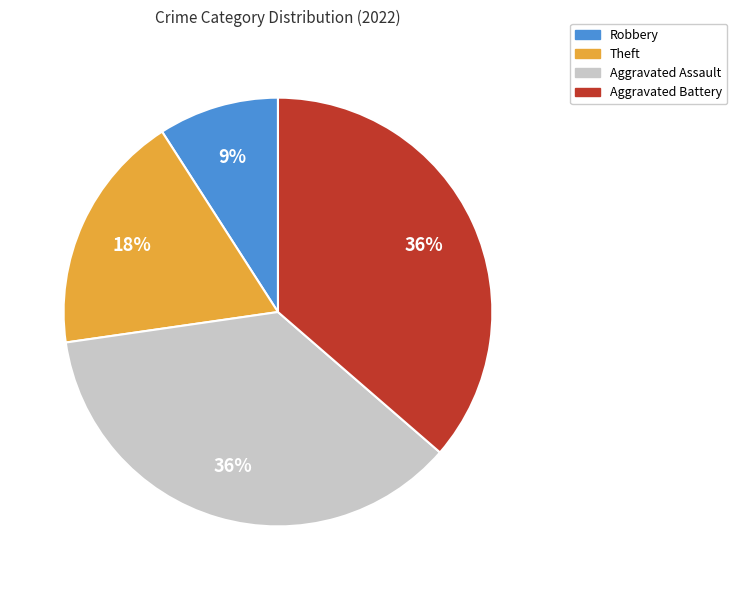

Is it true that Aggravated Battery is 30% of the pie?

False